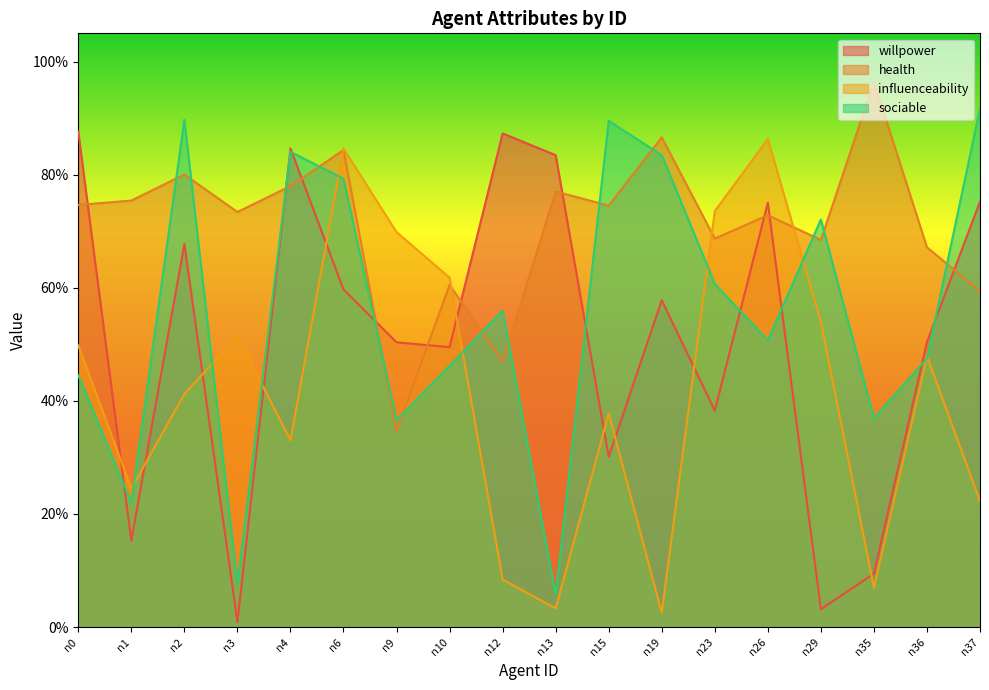

What is the difference between the maximum and second lowest values in the willpower series?

0.8